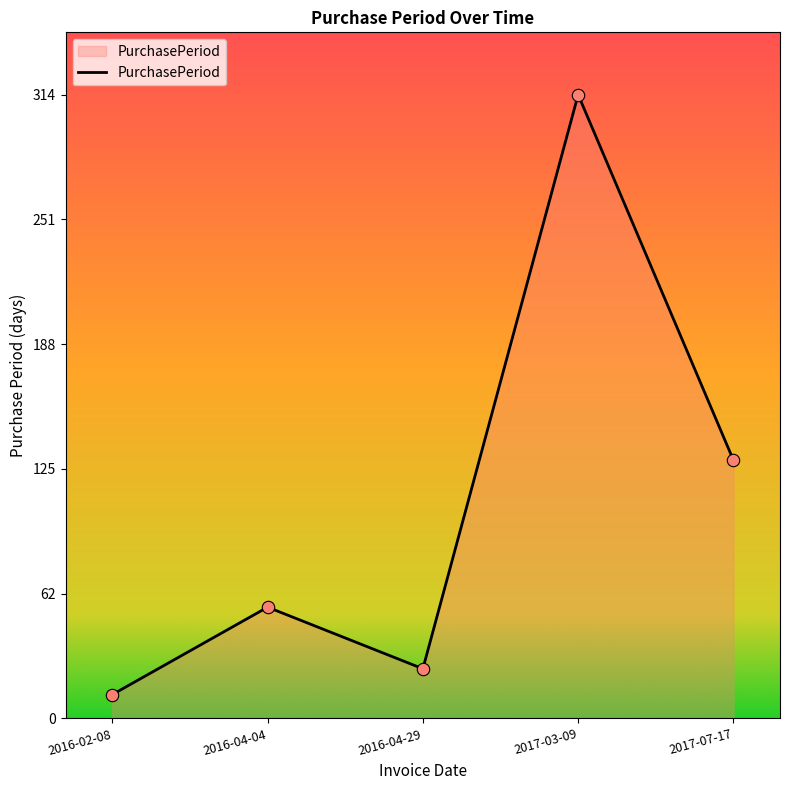

Between 2016-04-29 and 2017-03-09, which is larger?

2017-03-09